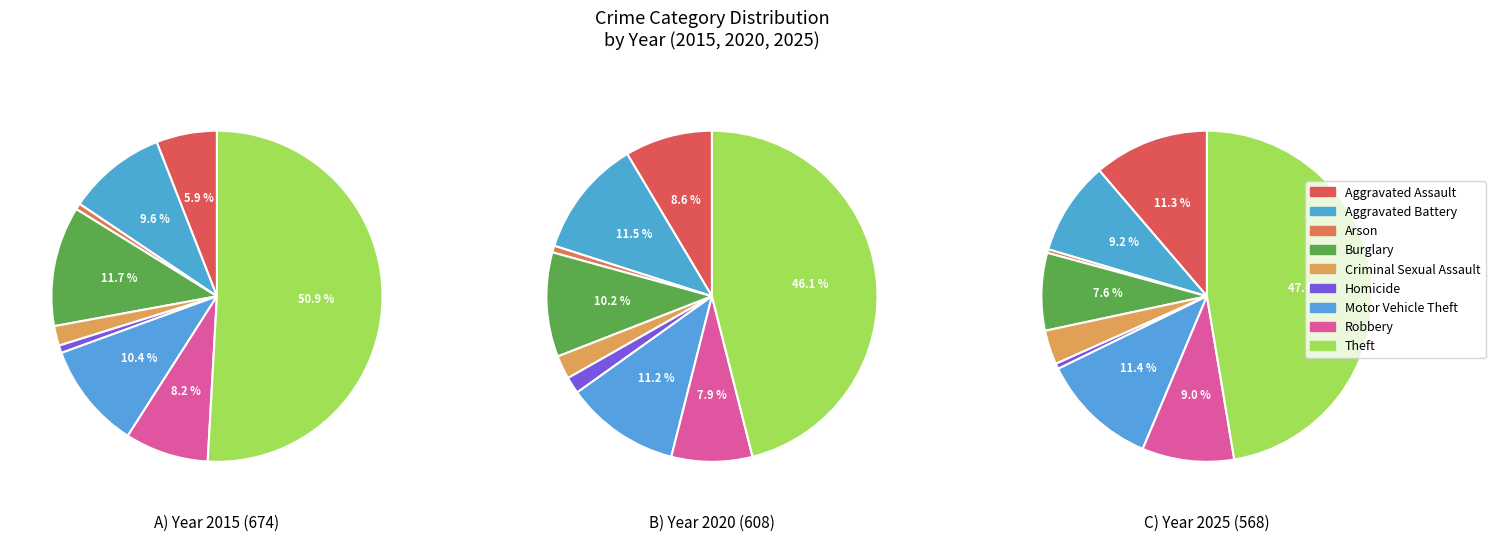

Is there any slice that represents more than half of the pie?

Yes